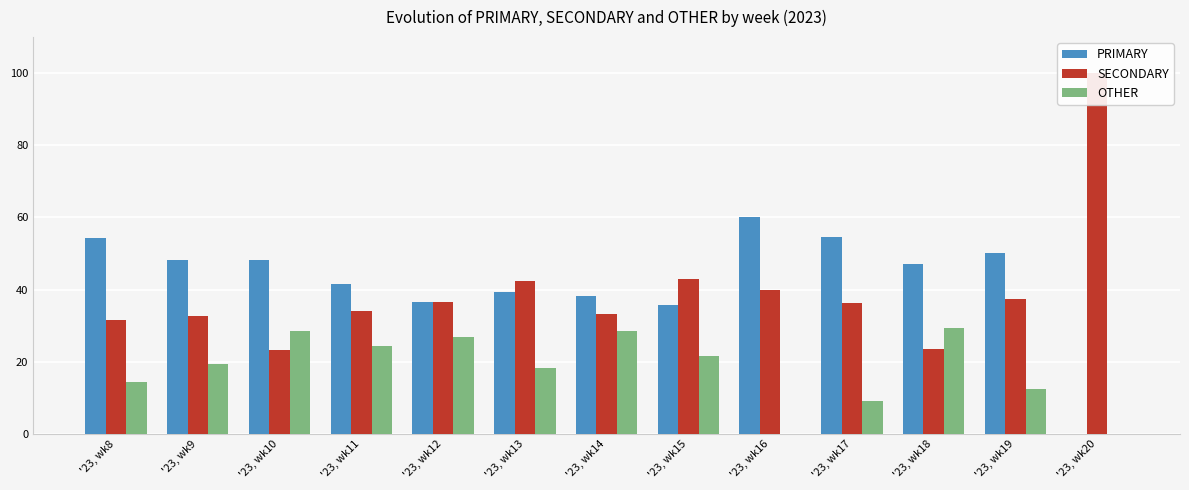

What value does the PRIMARY series have at '23, wk19?

50.0